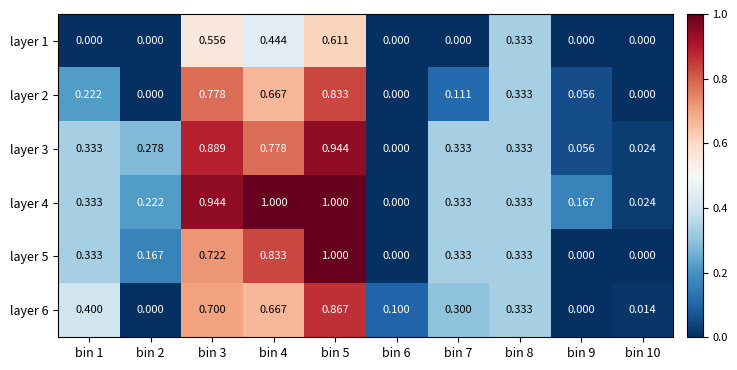

Is the value of layer 4 at bin 10 greater than the value of layer 1 at bin 3?

No